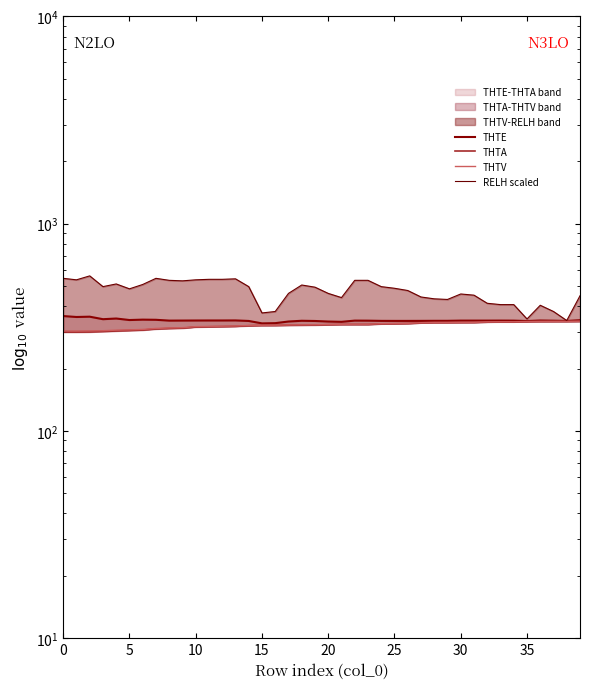

Rank the series by their maximum value, from highest to lowest.

RELH scaled, THTE, THTV, THTA